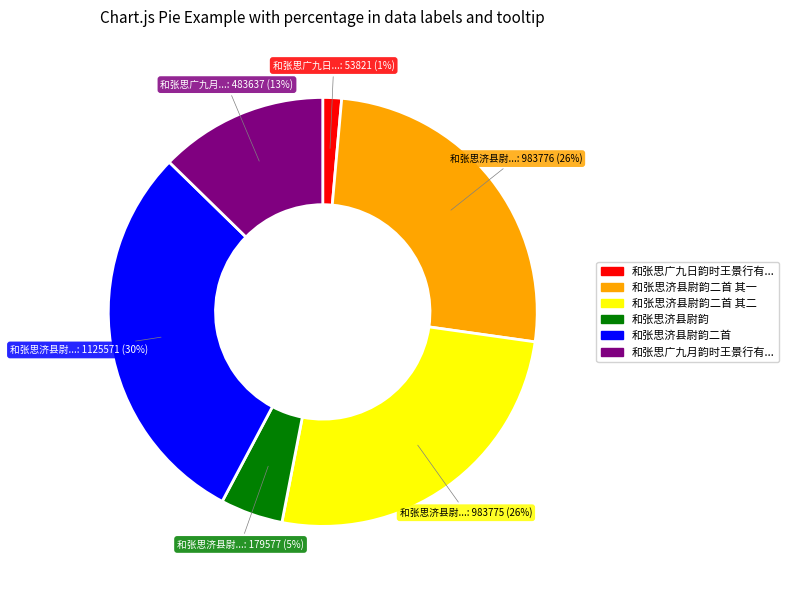

Is there a majority slice in this chart?

No